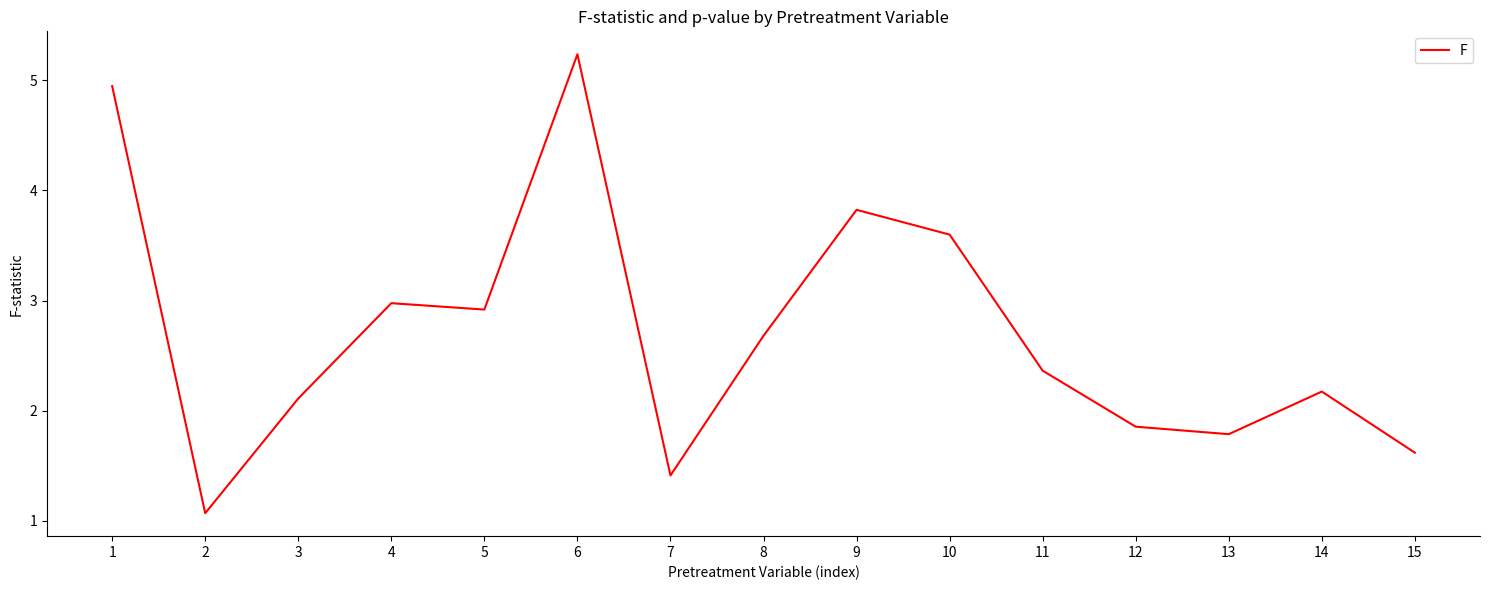

Count the number of data series in this chart.

1